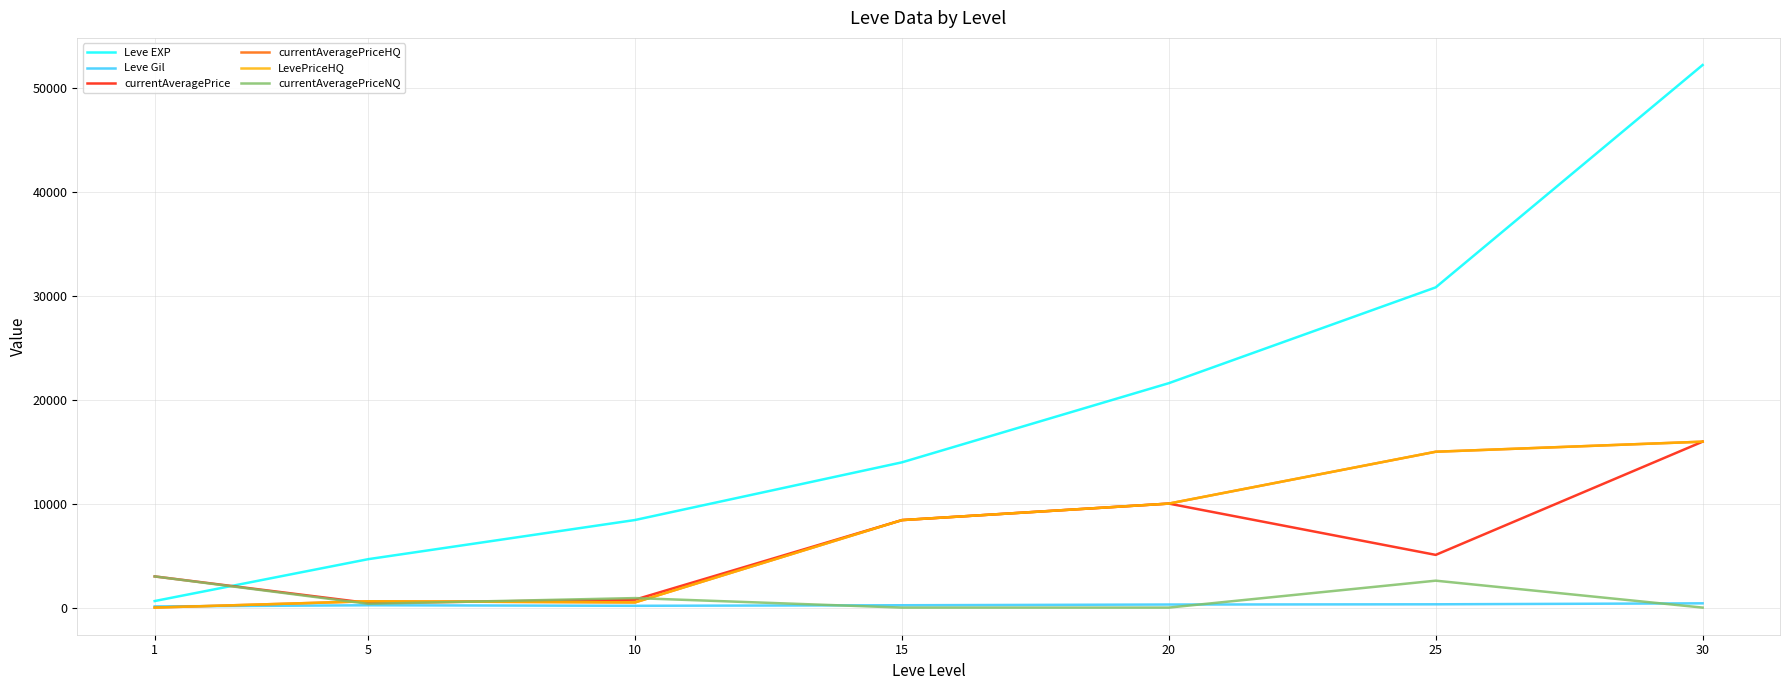

Which has a higher value, 20 or 5?

20